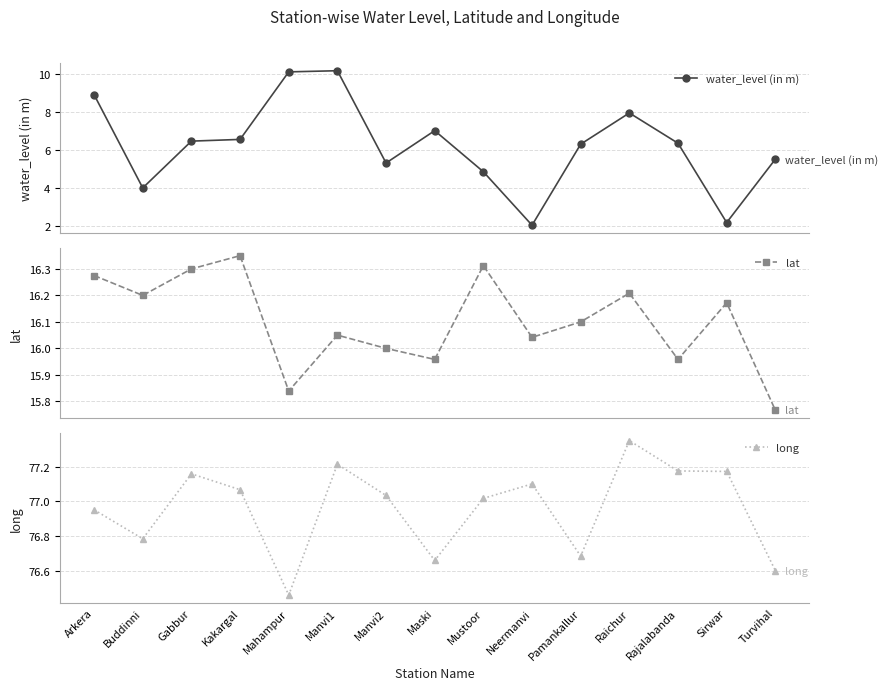

The value of water_level (in m) at Mahampur is 18.0. True or false?

False